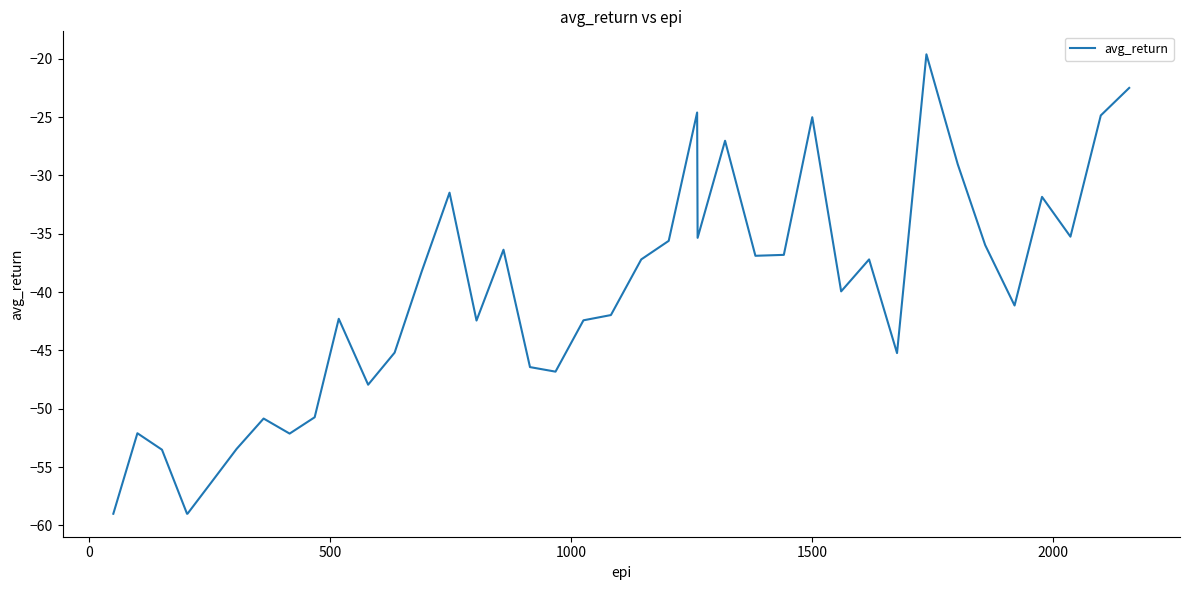

How many values exceed -39?

19